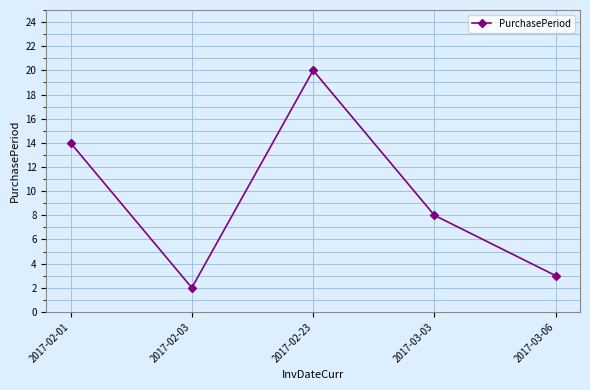

What is the value of the 2nd point from the left?

2